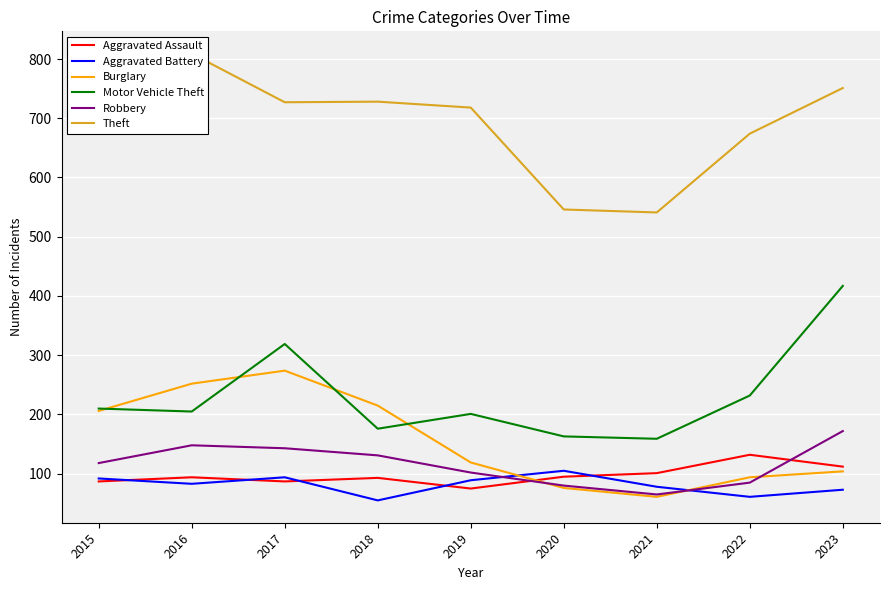

Reading left to right, what are all the values shown in this chart?

Aggravated Assault: 2015=87	2016=94	2017=87	2018=93	2019=75	2020=95	2021=101	2022=132	2023=112
Aggravated Battery: 2015=92	2016=83	2017=94	2018=55	2019=89	2020=105	2021=78	2022=61	2023=73
Burglary: 2015=206	2016=252	2017=274	2018=215	2019=119	2020=76	2021=61	2022=94	2023=104
Motor Vehicle Theft: 2015=210	2016=205	2017=319	2018=176	2019=201	2020=163	2021=159	2022=232	2023=417
Robbery: 2015=118	2016=148	2017=143	2018=131	2019=102	2020=80	2021=65	2022=85	2023=172
Theft: 2015=695	2016=809	2017=727	2018=728	2019=718	2020=546	2021=541	2022=674	2023=751